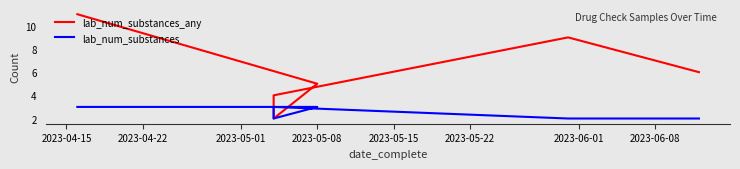

How many series are shown in this chart?

2